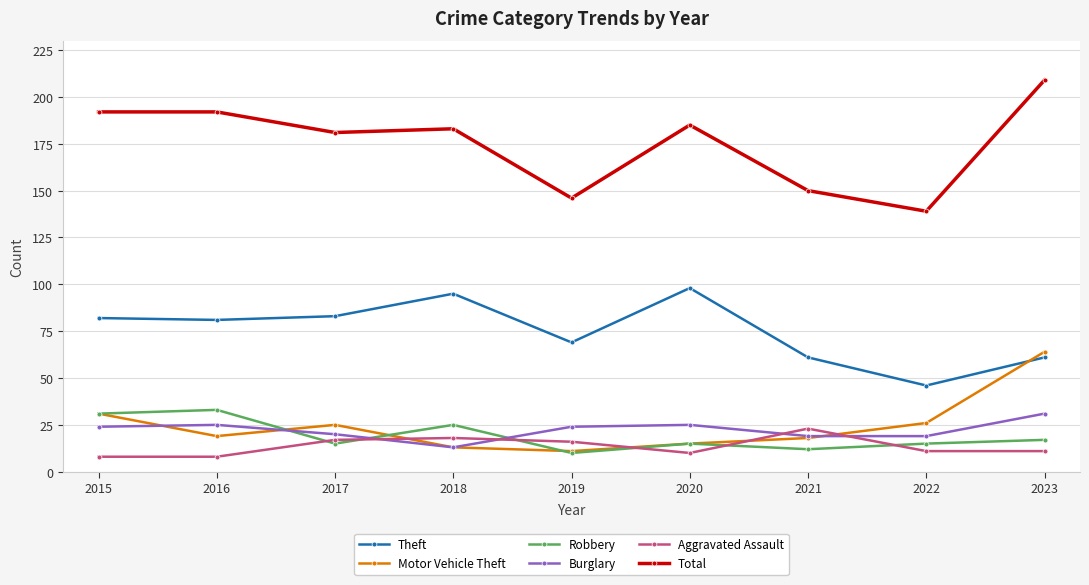

What is the sum of all Theft values?

676